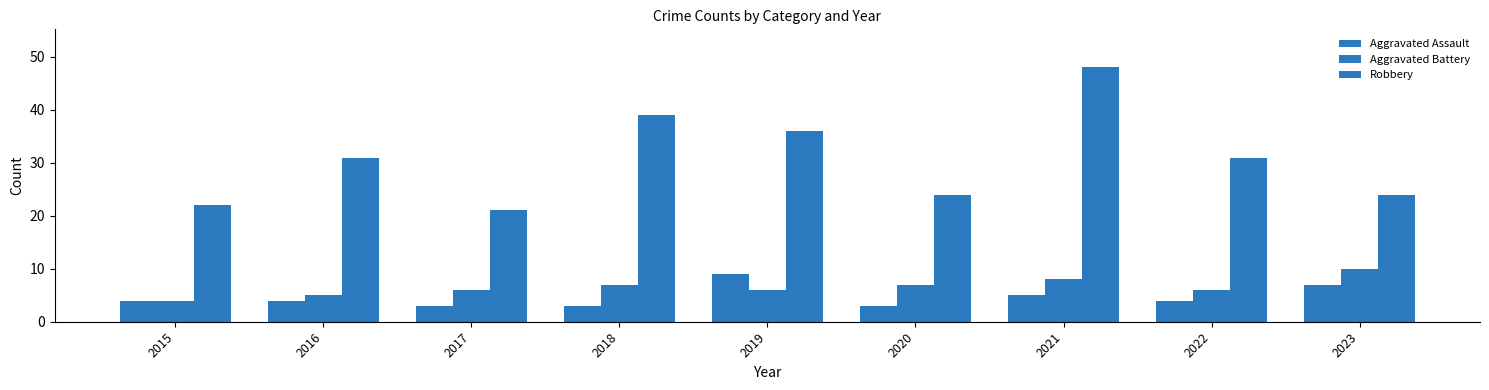

What is the spread (max minus min) of values at 2023?

17